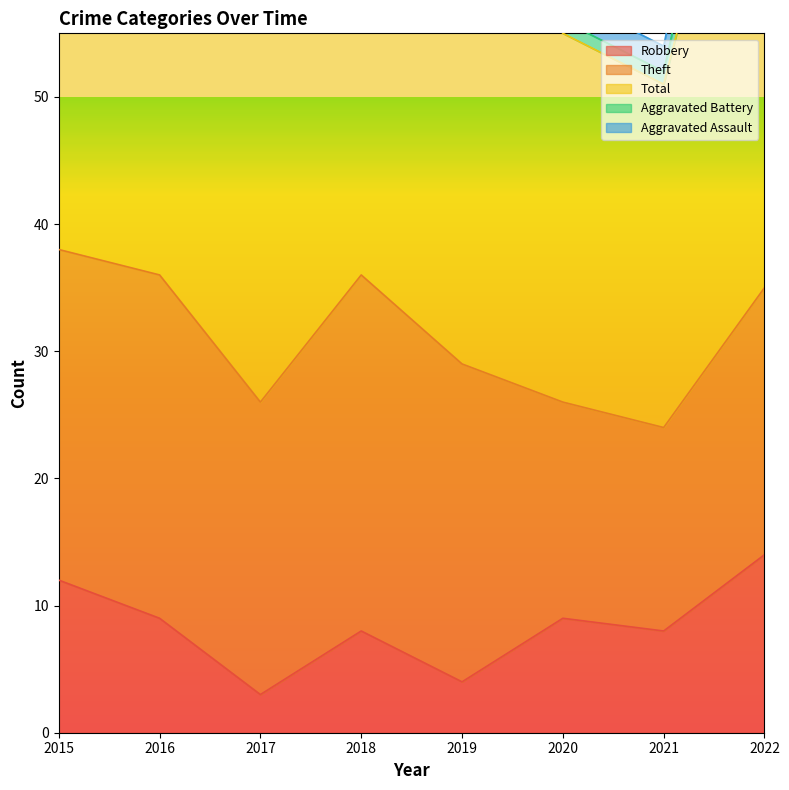

Which series has the widest spread of values?

Total